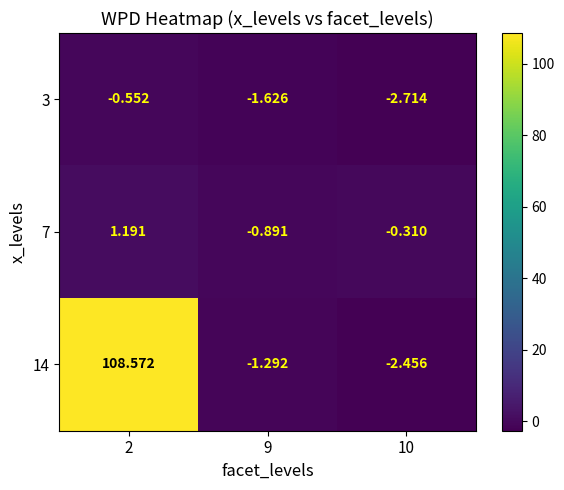

Count the number of categories in the chart.

3